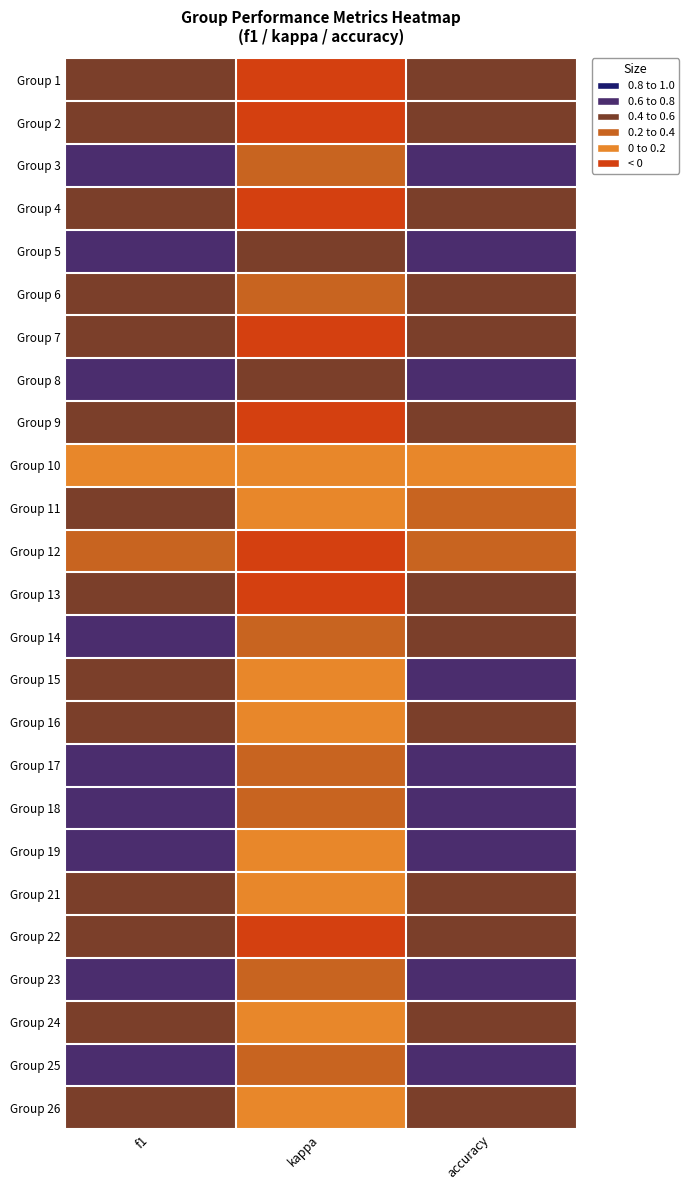

Which category has the lowest value across all series?

kappa